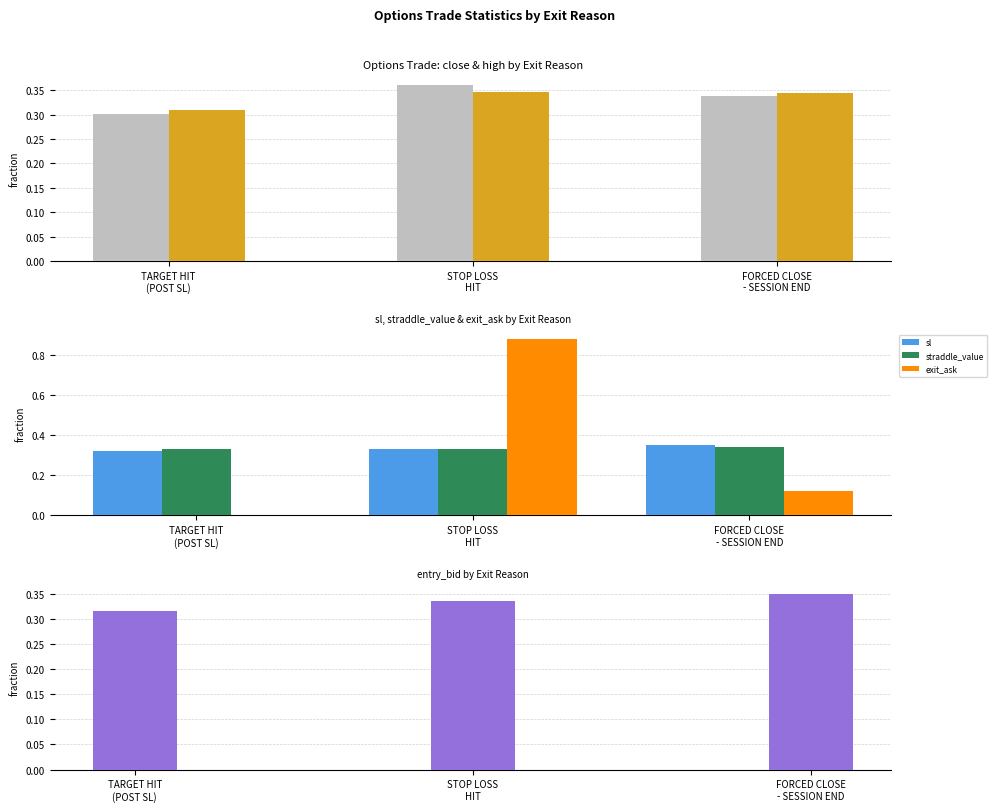

Rank the series at FORCED CLOSE
- SESSION END from lowest to highest value.

exit_ask, close, straddle_value, high, sl, entry_bid